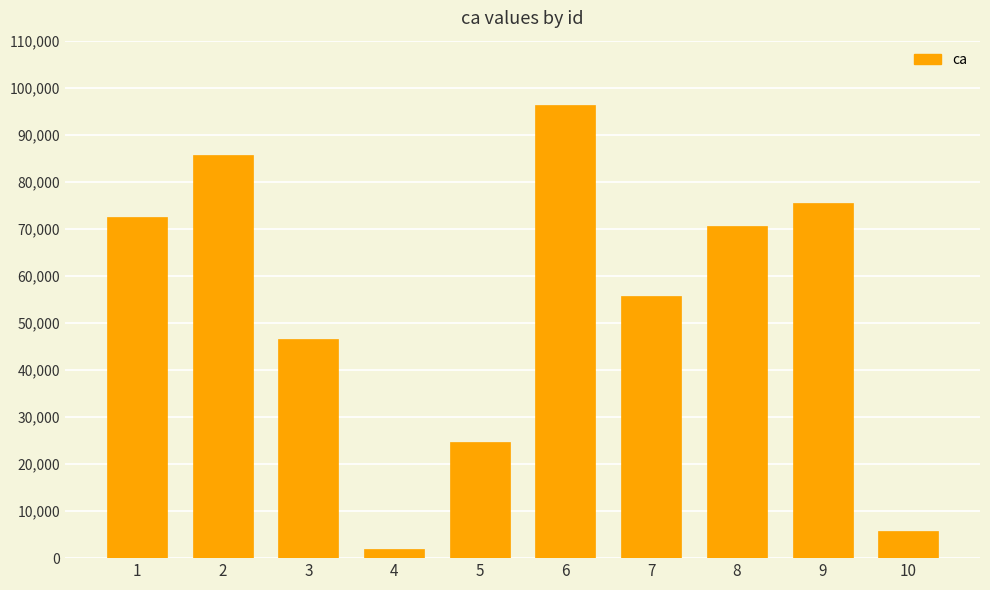

What is the average value?

53536